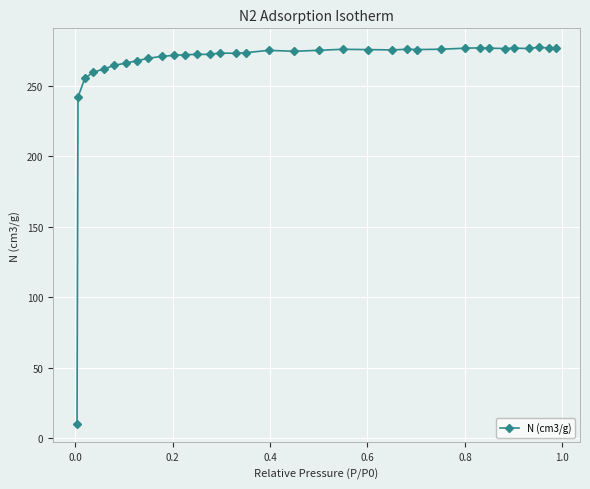

What is the value of the 28th point from the left?

277.0